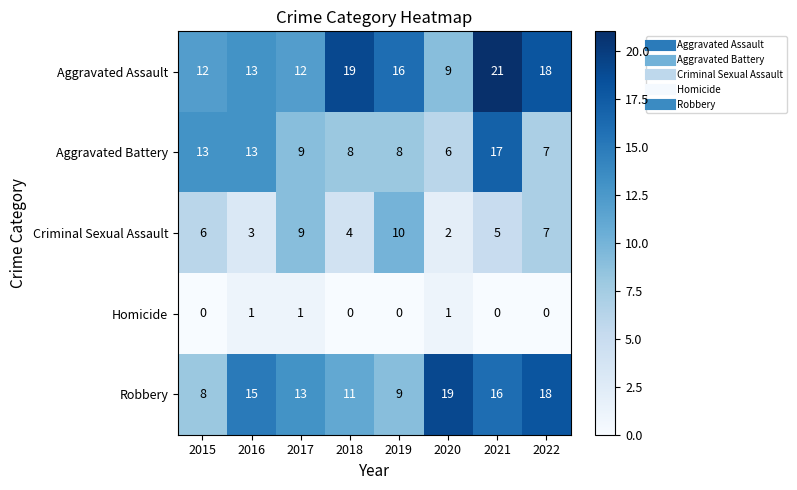

List the series in order of their peak value, lowest first.

Homicide, Criminal Sexual Assault, Aggravated Battery, Robbery, Aggravated Assault